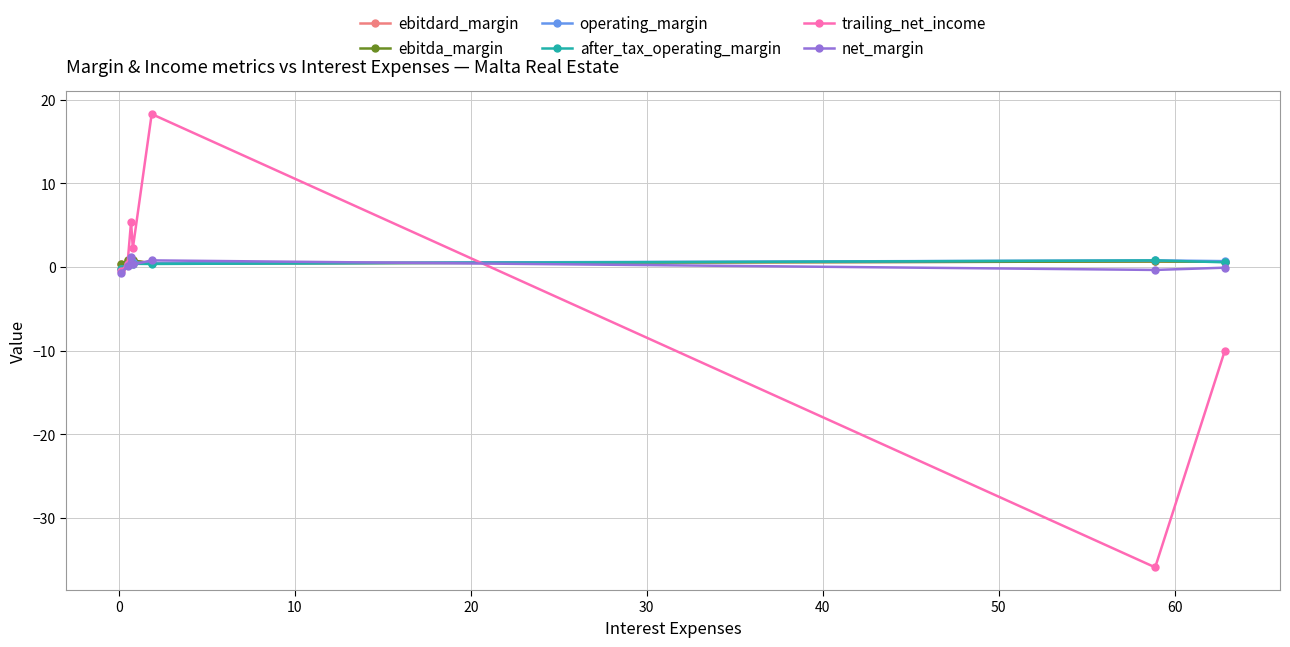

Is the value of ebitdard_margin at 50 greater than the value of after_tax_operating_margin at 40?

Yes